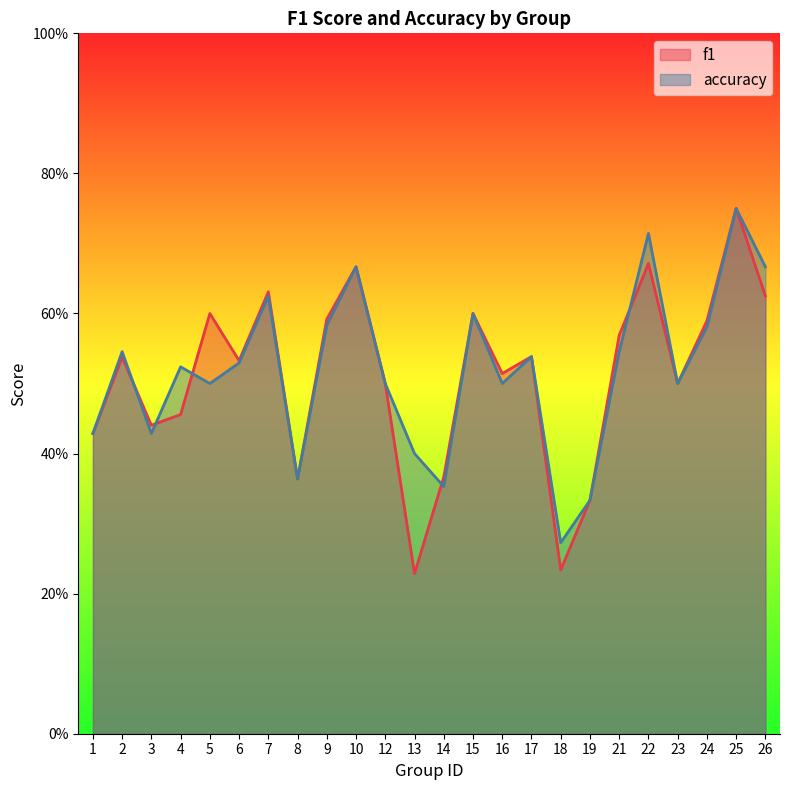

How many interior local peaks does the accuracy series have?

8